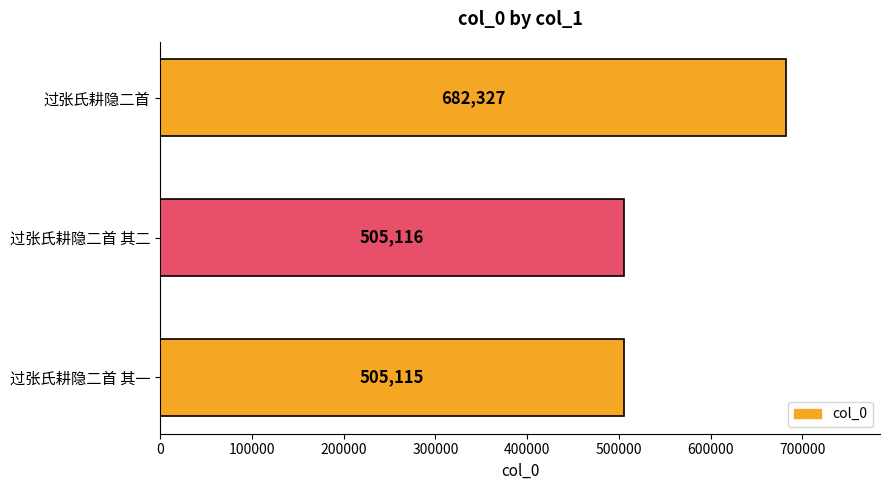

Does the chart contain any negative values?

No